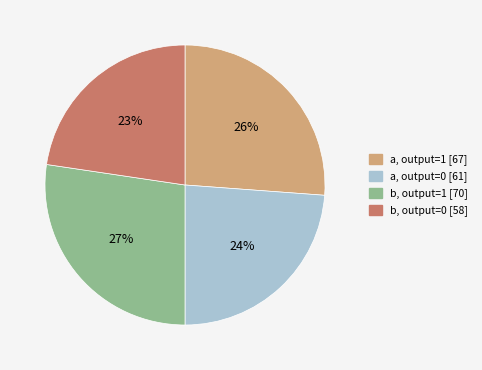

To the nearest percent, what is the average slice percentage?

25%